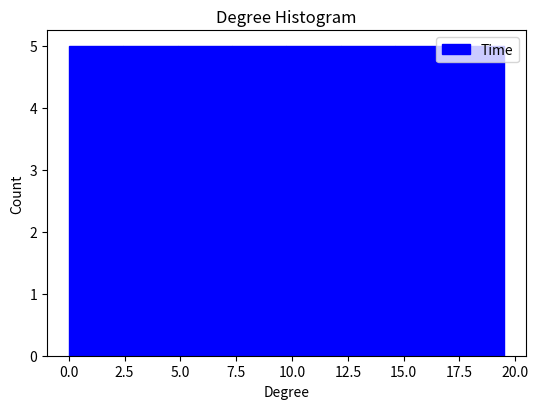

Reading left to right, list every bar in this chart as the range it spans on the x-axis followed by its height. Neither the bar edges nor the heights are printed on the chart, so give them approximately, as read against the axes.

0.0 to 2.5: 5
2.5 to 5.0: 5
5.0 to 7.5: 5
7.5 to 10.0: 5
10.0 to 12.0: 5
12.0 to 14.5: 5
14.5 to 17.0: 5
17.0 to 19.5: 5